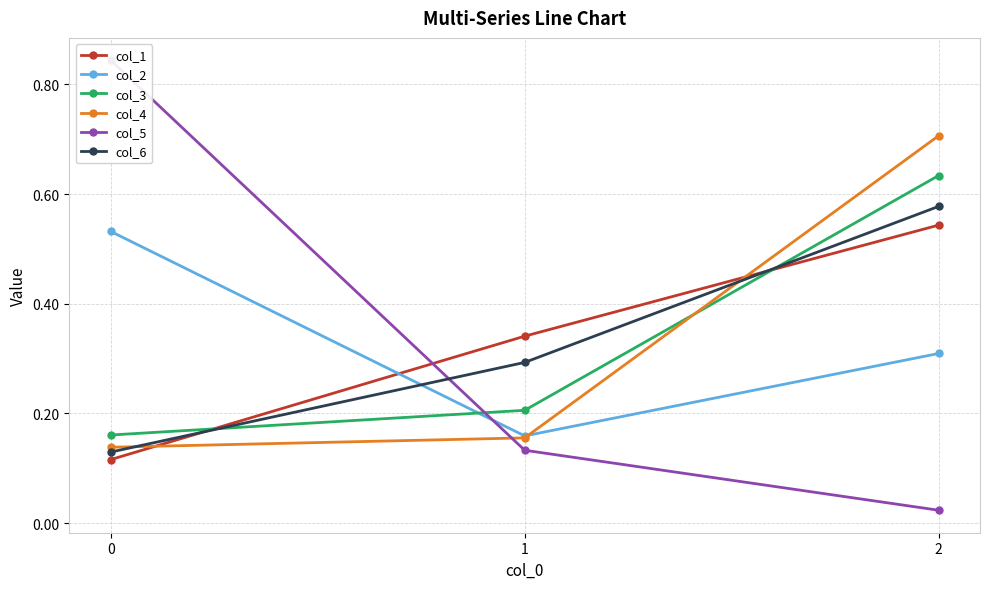

Count the col_6 values in the range 0 to 1.

3